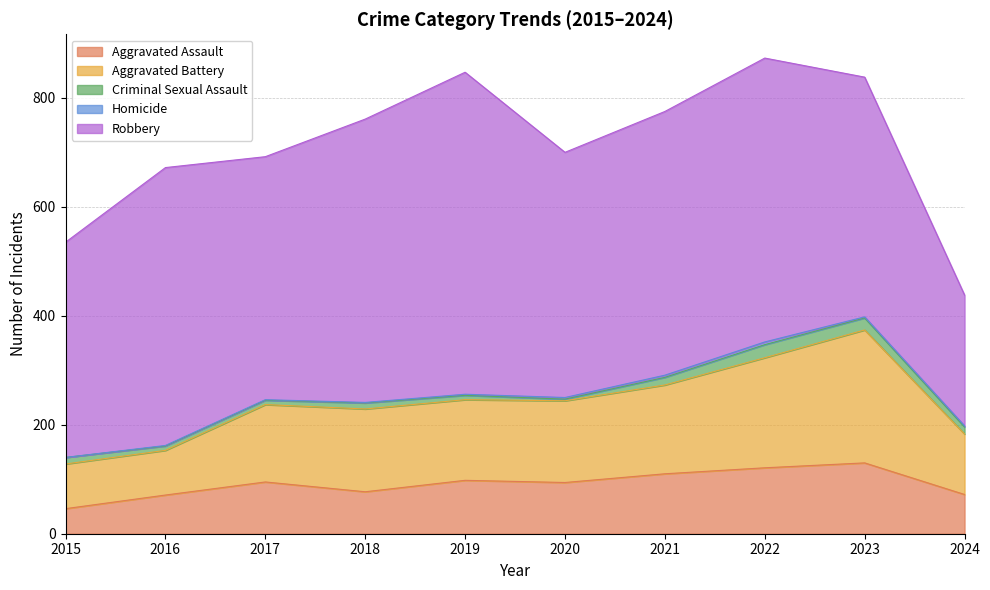

Rank the categories by Homicide value from lowest to highest.

2015, 2016, 2017, 2018, 2019, 2023, 2024, 2020, 2021, 2022